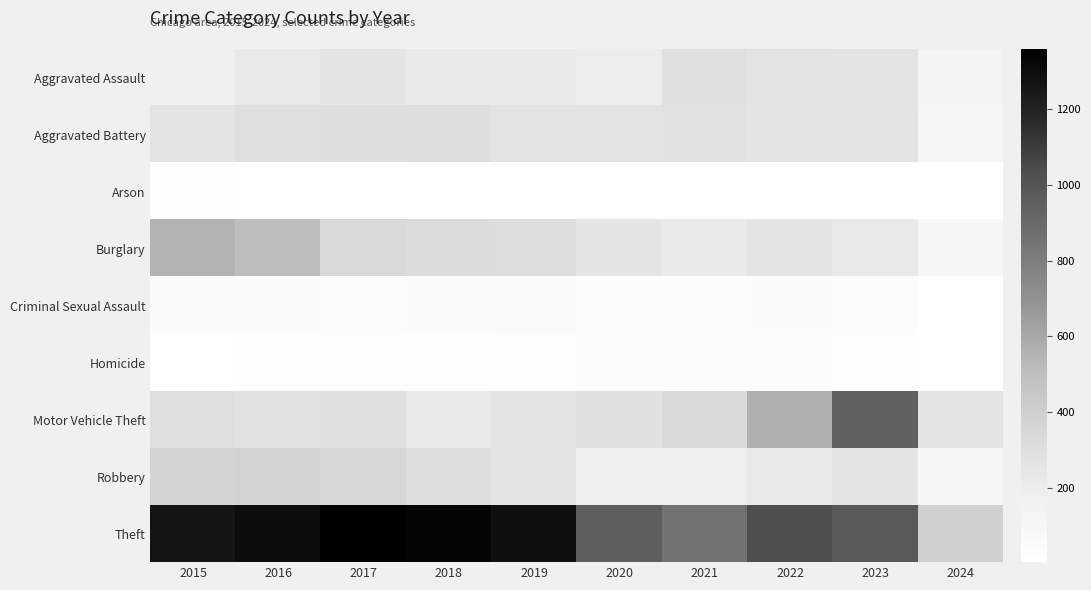

At which category is the sum across all series the highest?

2016